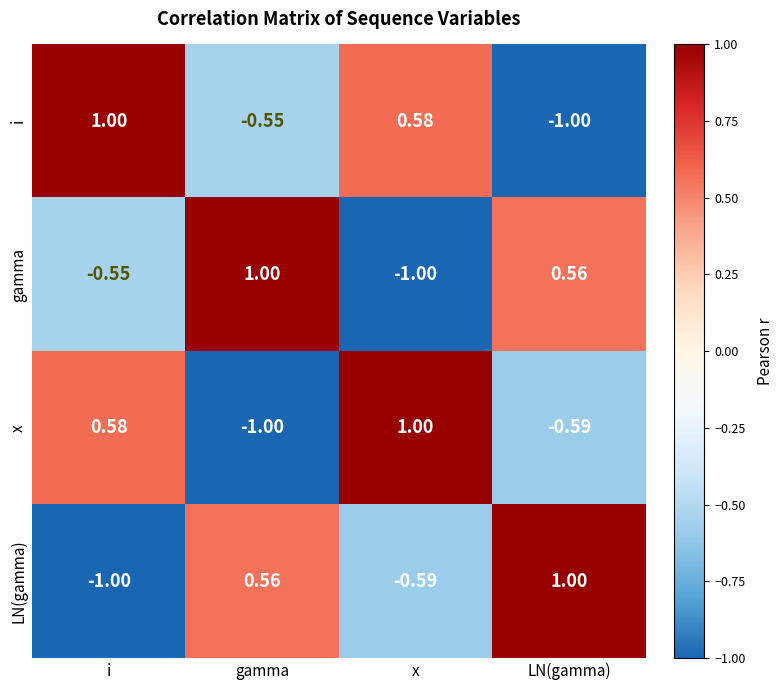

Between i and x, which series saw the biggest shift?

gamma